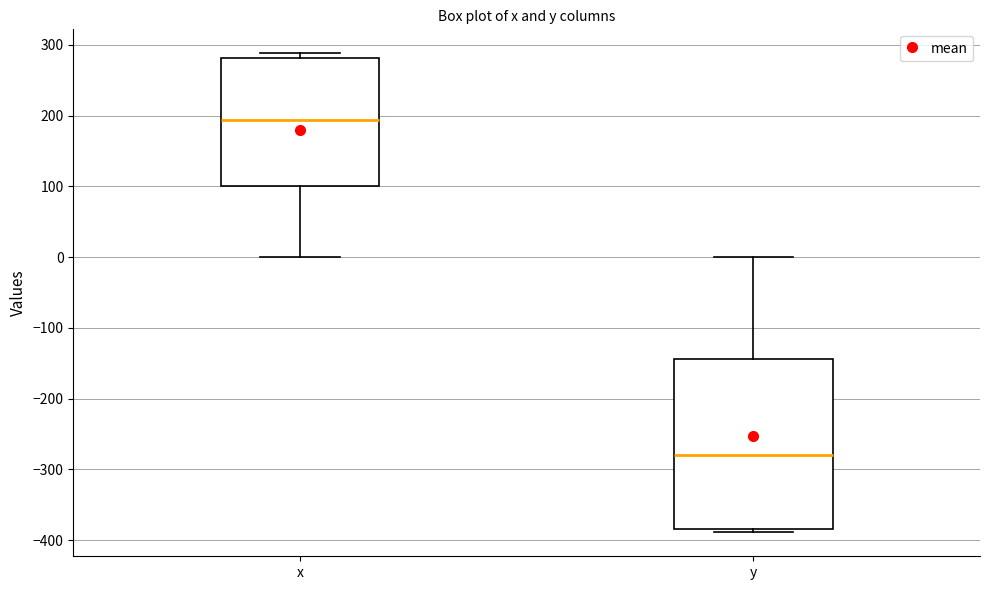

Which box is the tallest, from its lower edge to its upper edge?

y